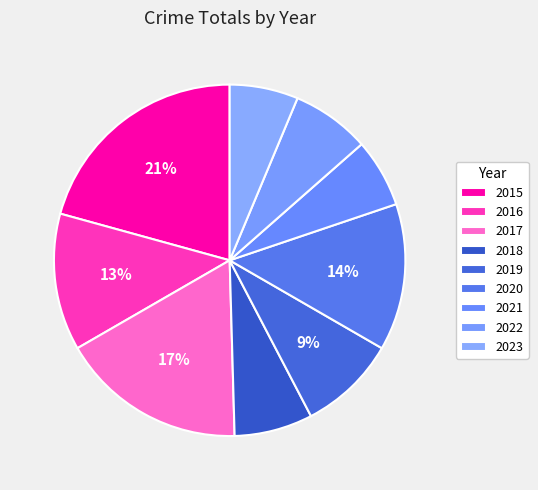

How many segments does this pie chart have?

9